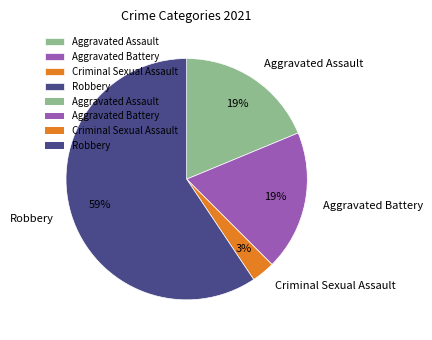

To the nearest percent, what portion does Robbery represent?

59%